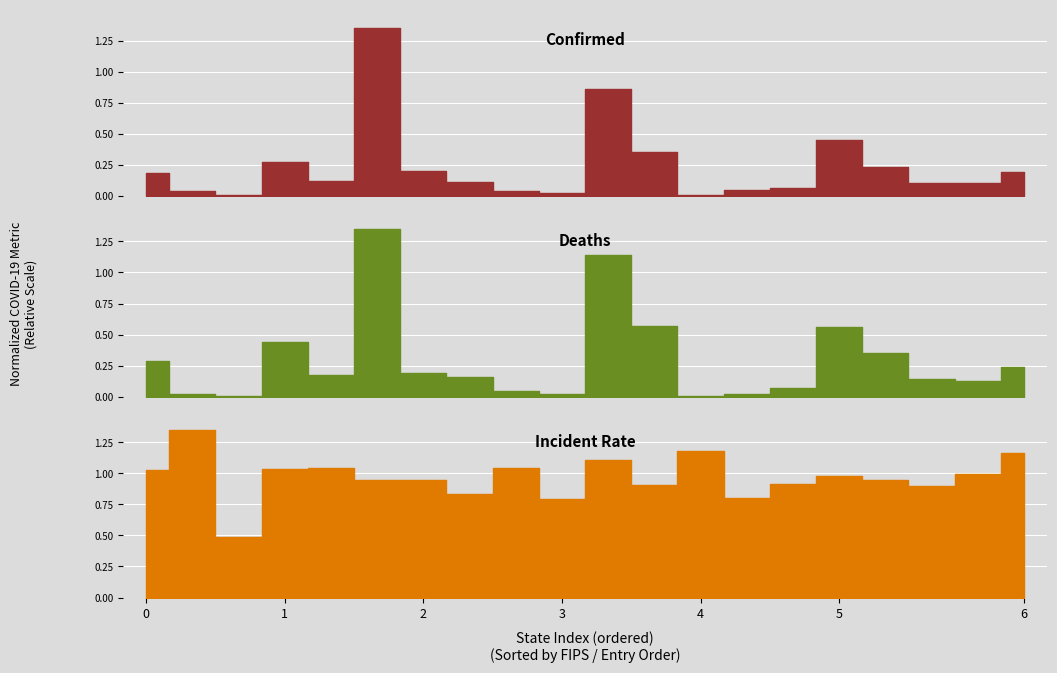

What is the difference between the maximum and second lowest values in the Deaths series?

1.3